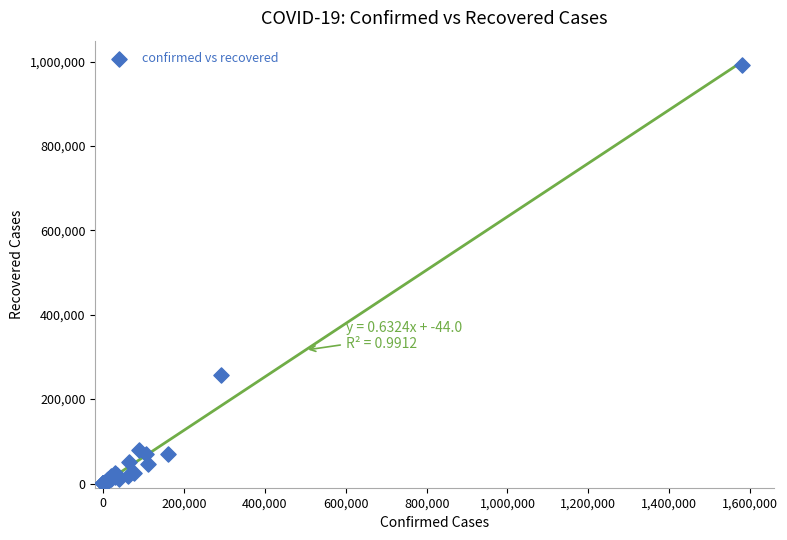

What Y value in the scatter plot is closest to 495375?

257451